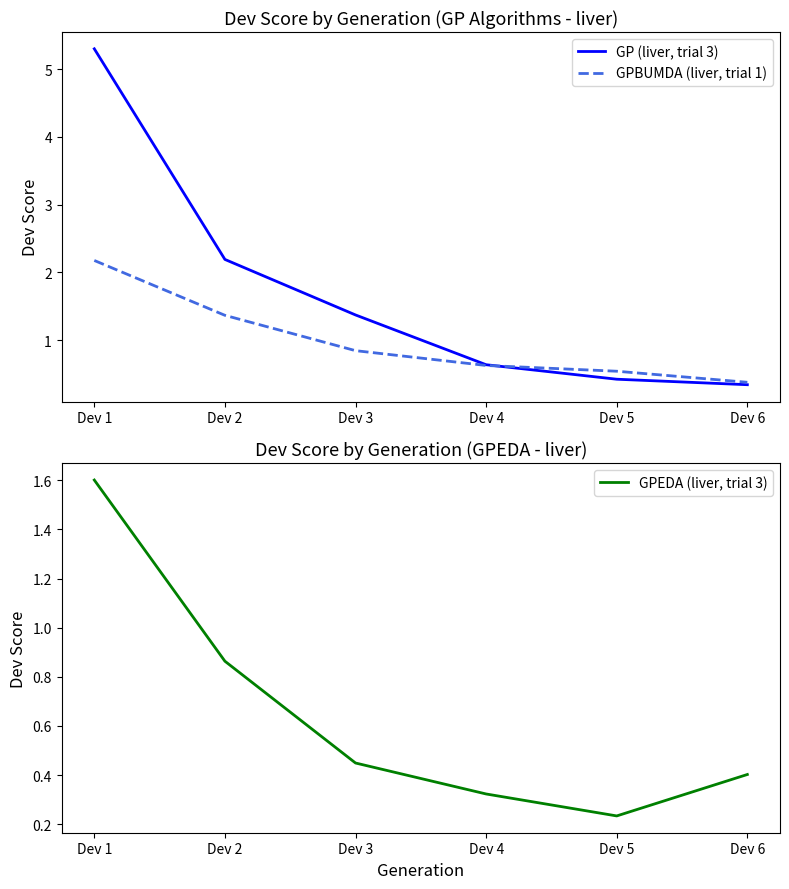

True or false: GP (liver, trial 3) has more than 1 points higher than both neighbors.

False